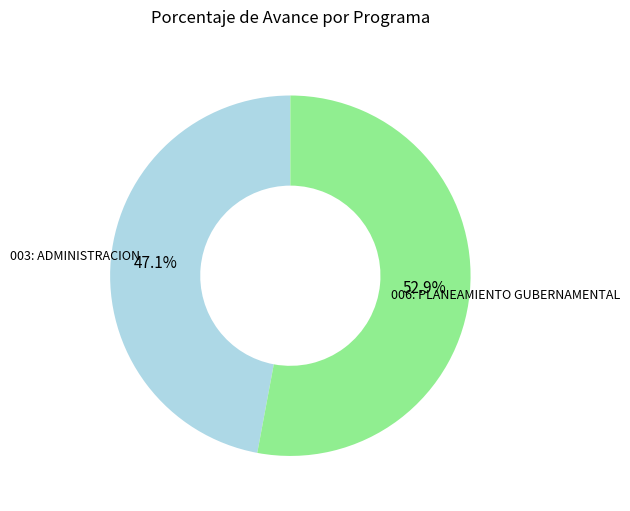

Is there any slice that represents more than half of the pie?

Yes